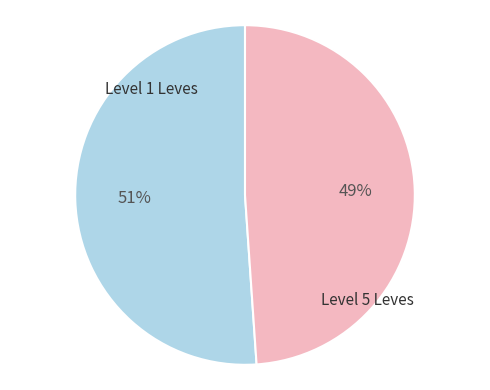

To the nearest percent, what is the average slice percentage?

50%